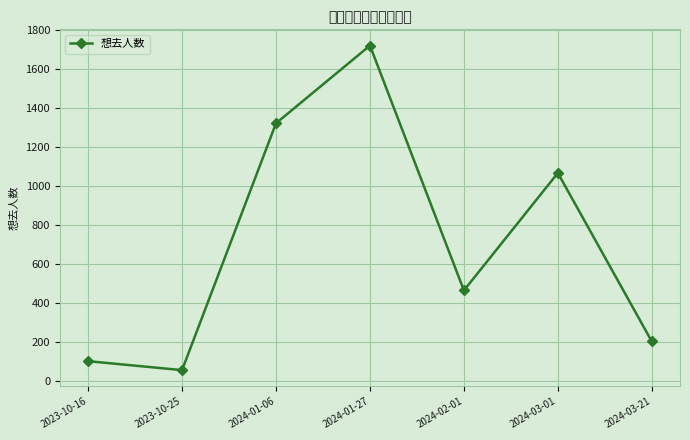

Is it true that the value at 2023-10-25 is 54?

True